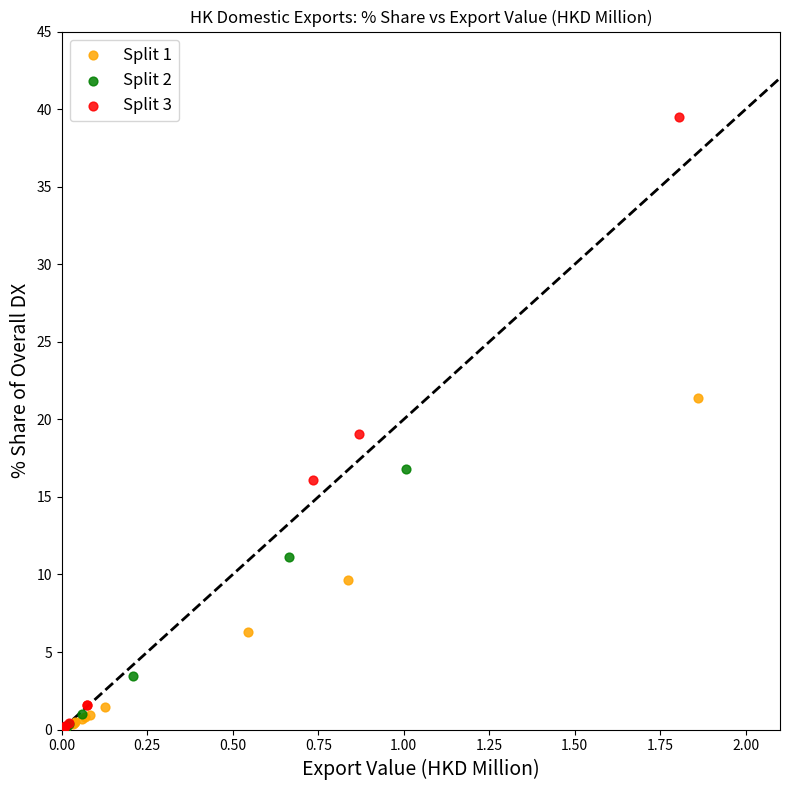

Which series contains the highest Y value?

Split 3